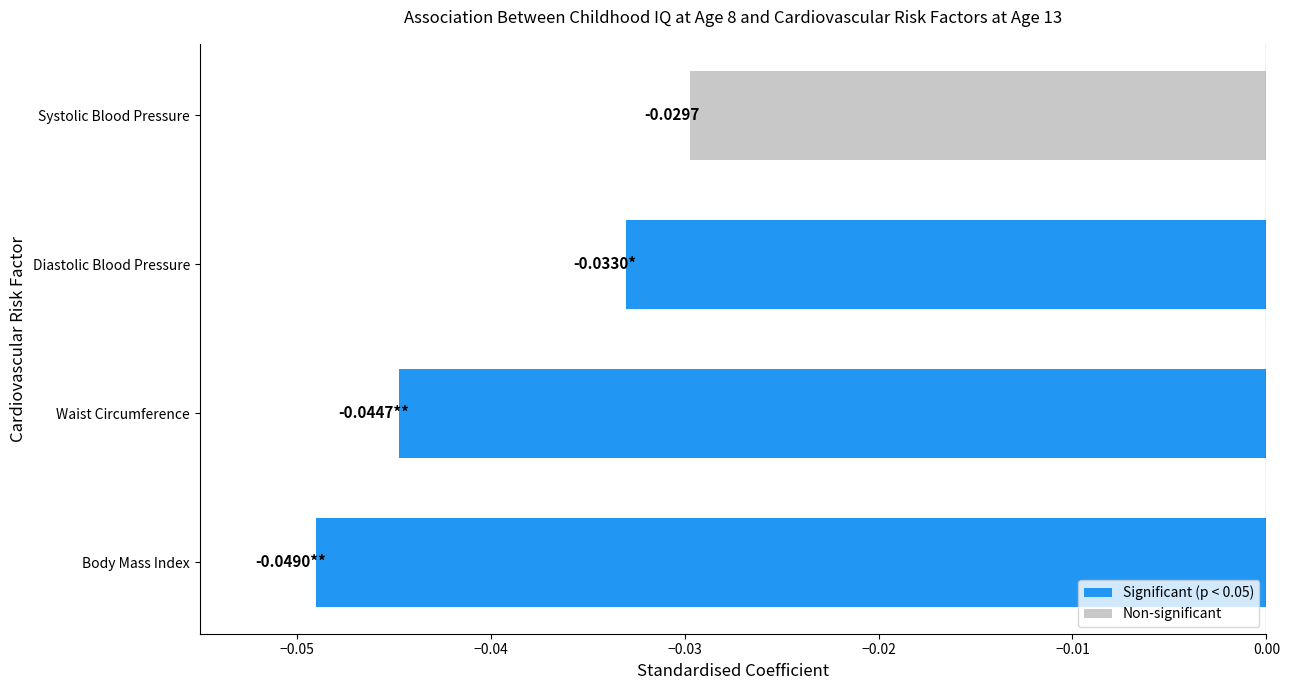

Rank the categories by Significant (p < 0.05) value from highest to lowest.

Diastolic Blood Pressure, Waist Circumference, Body Mass Index